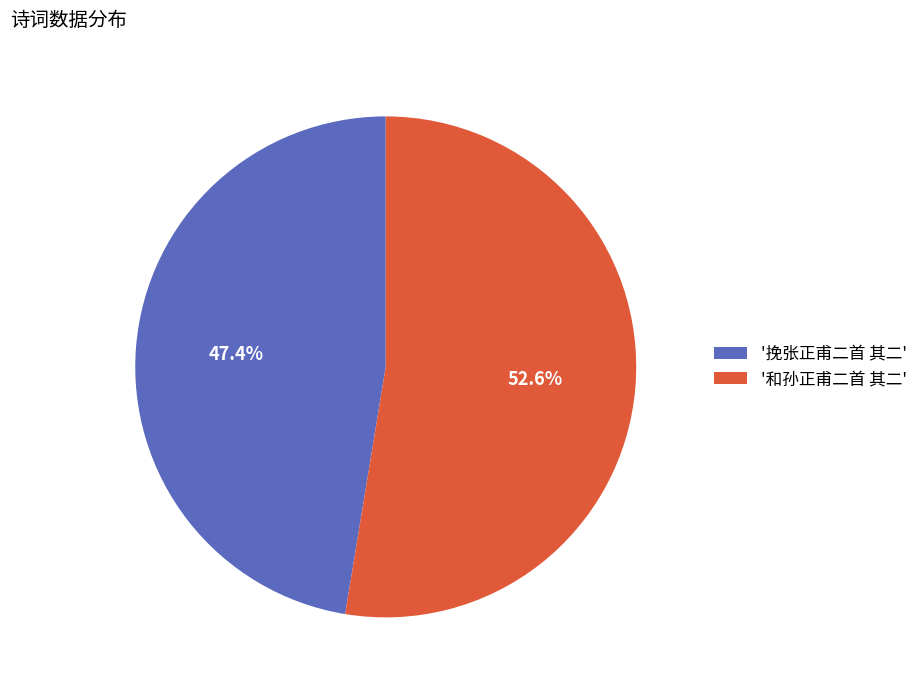

Approximately how many times larger is the value at '和孙正甫二首 其二' compared to '挽张正甫二首 其二'?

1.1